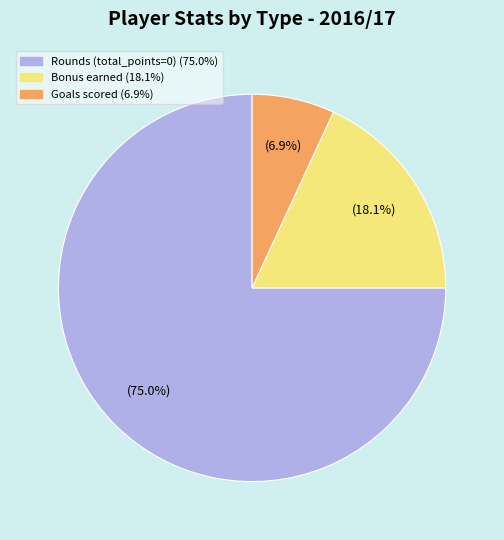

Is there any slice that represents more than half of the pie?

Yes